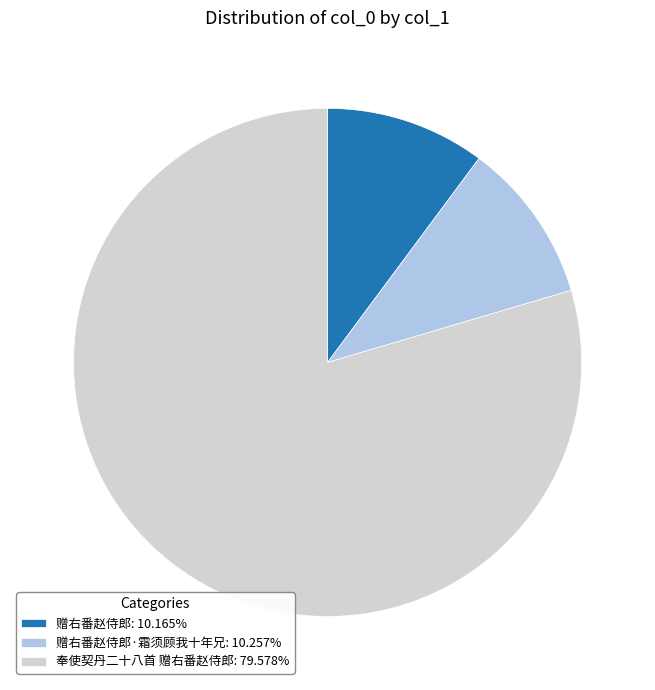

Does any single category account for the majority?

Yes